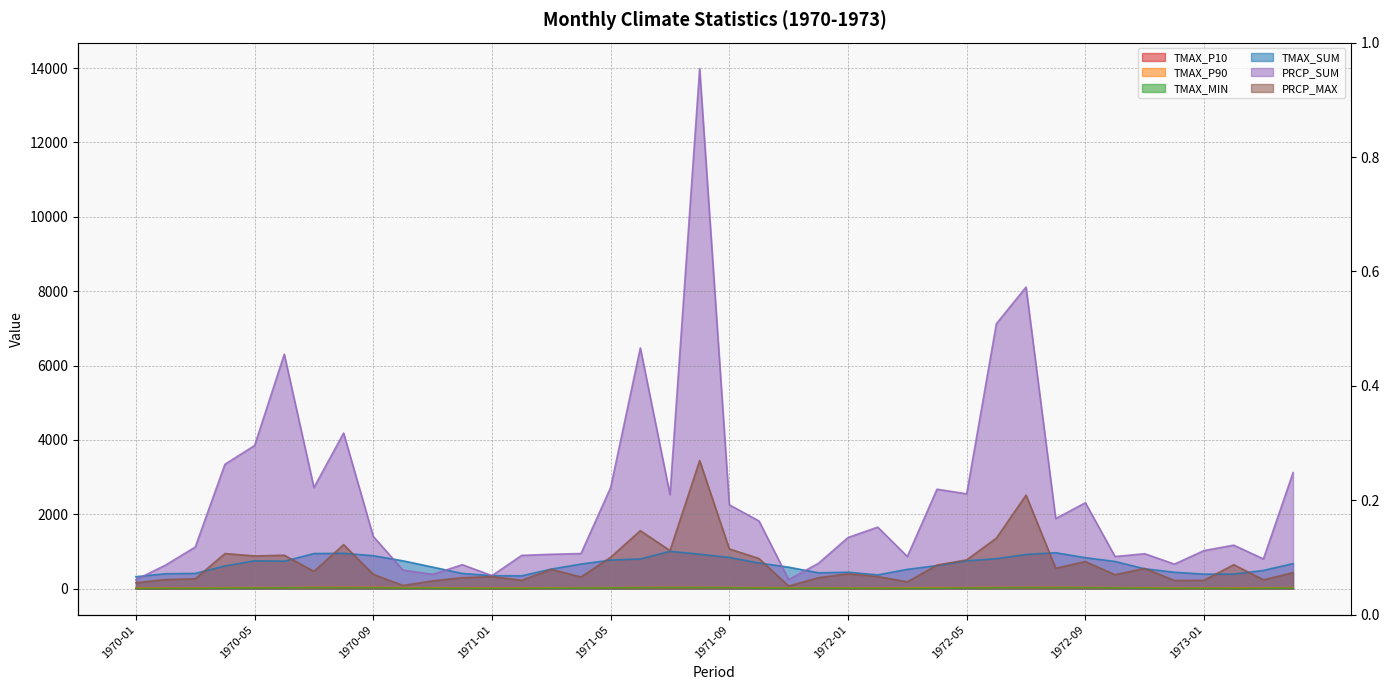

Reading left to right, what are all the values shown in this chart?

TMAX_P10: 1970-01=6.1	1970-02=8.9	1970-03=9.8	1970-04=17.2	1970-05=19.8	1970-06=20.8	1970-07=28.3	1970-08=28.1	1970-09=27.8	1970-10=20.2	1970-11=15.6	1970-12=9.3	1971-01=6.9	1971-02=8.0	1971-03=12.9	1971-04=18.9	1971-05=20.5	1971-06=23.0	1971-07=30.1	1971-08=26.3	1971-09=24.9	1971-10=19.0	1971-11=15.5	1971-12=11.1	1972-01=10.6	1972-02=8.2	1972-03=11.2	1972-04=15.6	1972-05=20.4	1972-06=23.9	1972-07=27.1	1972-08=29.4	1972-09=24.4	1972-10=19.9	1972-11=11.7	1972-12=8.7	1973-01=9.9	1973-02=9.1	1973-03=11.7	1973-04=18.3
TMAX_P90: 1970-01=14.6	1970-02=18.2	1970-03=16.3	1970-04=23.5	1970-05=29.2	1970-06=27.2	1970-07=33.4	1970-08=34.2	1970-09=31.9	1970-10=28.0	1970-11=23.1	1970-12=16.7	1971-01=15.7	1971-02=17.3	1971-03=22.6	1971-04=24.6	1971-05=28.3	1971-06=30.9	1971-07=34.1	1971-08=32.5	1971-09=30.3	1971-10=26.5	1971-11=22.4	1971-12=17.4	1972-01=18.1	1972-02=16.2	1972-03=20.8	1972-04=25.9	1972-05=27.7	1972-06=30.0	1972-07=31.9	1972-08=33.5	1972-09=31.5	1972-10=26.5	1972-11=23.3	1972-12=19.0	1973-01=15.8	1973-02=18.9	1973-03=20.8	1973-04=26.7
TMAX_MIN: 1970-01=2.7	1970-02=7.4	1970-03=6.3	1970-04=11.9	1970-05=17.0	1970-06=20.0	1970-07=24.4	1970-08=24.1	1970-09=21.2	1970-10=16.2	1970-11=10.0	1970-12=7.2	1971-01=5.7	1971-02=6.4	1971-03=10.2	1971-04=17.3	1971-05=19.2	1971-06=21.5	1971-07=27.8	1971-08=25.1	1971-09=23.7	1971-10=14.4	1971-11=11.4	1971-12=9.5	1972-01=8.6	1972-02=6.8	1972-03=7.8	1972-04=11.0	1972-05=17.7	1972-06=20.3	1972-07=25.7	1972-08=26.5	1972-09=22.9	1972-10=18.9	1972-11=11.1	1972-12=7.7	1973-01=7.7	1973-02=6.1	1973-03=8.0	1973-04=16.7
TMAX_SUM: 1970-01=322.7	1970-02=401.1	1970-03=410.3	1970-04=610.2	1970-05=750.1	1970-06=739.2	1970-07=944.3	1970-08=950.6	1970-09=886.3	1970-10=749.4	1970-11=580.4	1970-12=408.9	1971-01=349.9	1971-02=345.1	1971-03=526.7	1971-04=661.6	1971-05=769.0	1971-06=798.9	1971-07=1004.5	1971-08=926.7	1971-09=839.6	1971-10=690.4	1971-11=578.2	1971-12=426.1	1972-01=442.9	1972-02=369.9	1972-03=519.3	1972-04=620.4	1972-05=749.1	1972-06=805.4	1972-07=919.5	1972-08=966.5	1972-09=832.3	1972-10=731.9	1972-11=534.2	1972-12=441.7	1973-01=390.0	1973-02=392.4	1973-03=490.6	1973-04=674.2
PRCP_SUM: 1970-01=240.0	1970-02=635.0	1970-03=1120.0	1970-04=3345.0	1970-05=3850.0	1970-06=6305.0	1970-07=2720.0	1970-08=4185.0	1970-09=1405.0	1970-10=500.0	1970-11=385.0	1970-12=645.0	1971-01=350.0	1971-02=895.0	1971-03=925.0	1971-04=945.0	1971-05=2720.0	1971-06=6475.0	1971-07=2530.0	1971-08=13985.0	1971-09=2255.0	1971-10=1820.0	1971-11=245.0	1971-12=680.0	1972-01=1375.0	1972-02=1655.0	1972-03=865.0	1972-04=2675.0	1972-05=2550.0	1972-06=7125.0	1972-07=8110.0	1972-08=1885.0	1972-09=2310.0	1972-10=865.0	1972-11=940.0	1972-12=660.0	1973-01=1025.0	1973-02=1170.0	1973-03=800.0	1973-04=3120.0
PRCP_MAX: 1970-01=160.0	1970-02=245.0	1970-03=265.0	1970-04=945.0	1970-05=880.0	1970-06=900.0	1970-07=465.0	1970-08=1185.0	1970-09=385.0	1970-10=85.0	1970-11=210.0	1970-12=295.0	1971-01=325.0	1971-02=225.0	1971-03=520.0	1971-04=315.0	1971-05=845.0	1971-06=1560.0	1971-07=1025.0	1971-08=3445.0	1971-09=1070.0	1971-10=810.0	1971-11=70.0	1971-12=295.0	1972-01=400.0	1972-02=325.0	1972-03=185.0	1972-04=635.0	1972-05=775.0	1972-06=1360.0	1972-07=2515.0	1972-08=550.0	1972-09=730.0	1972-10=375.0	1972-11=545.0	1972-12=220.0	1973-01=225.0	1973-02=645.0	1973-03=240.0	1973-04=430.0